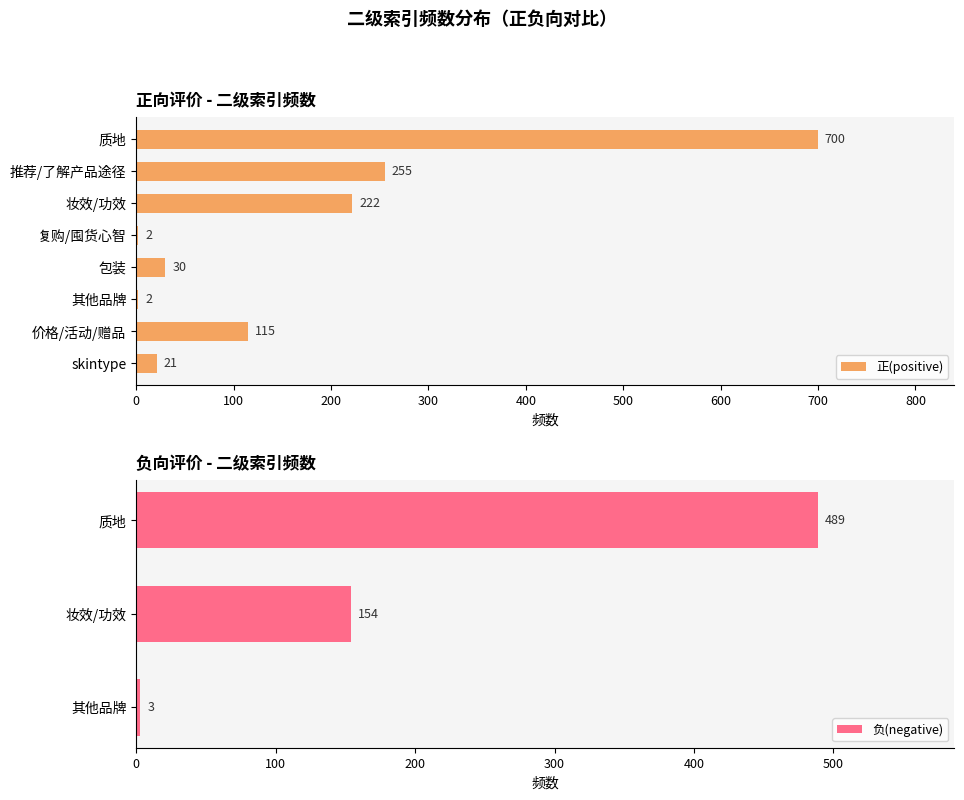

What is the greatest value displayed?

700